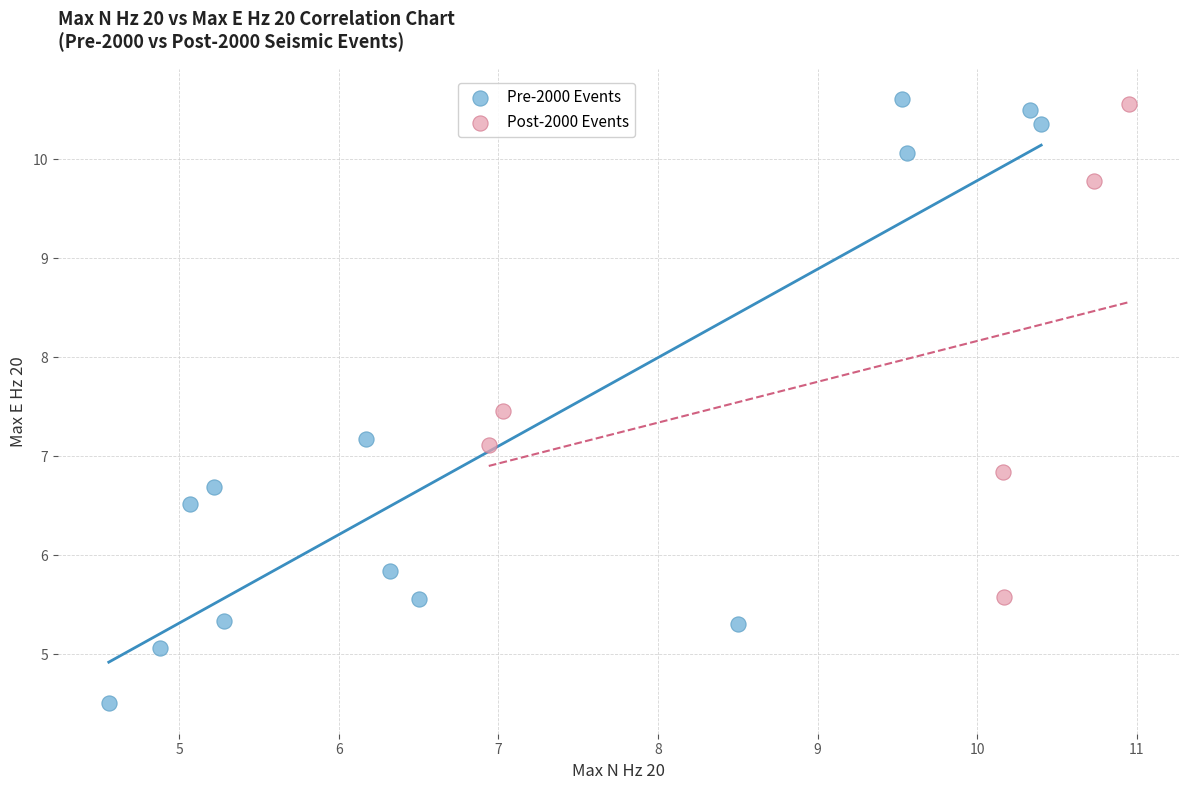

Which series has the largest Y range (max minus min)?

Pre-2000 Events